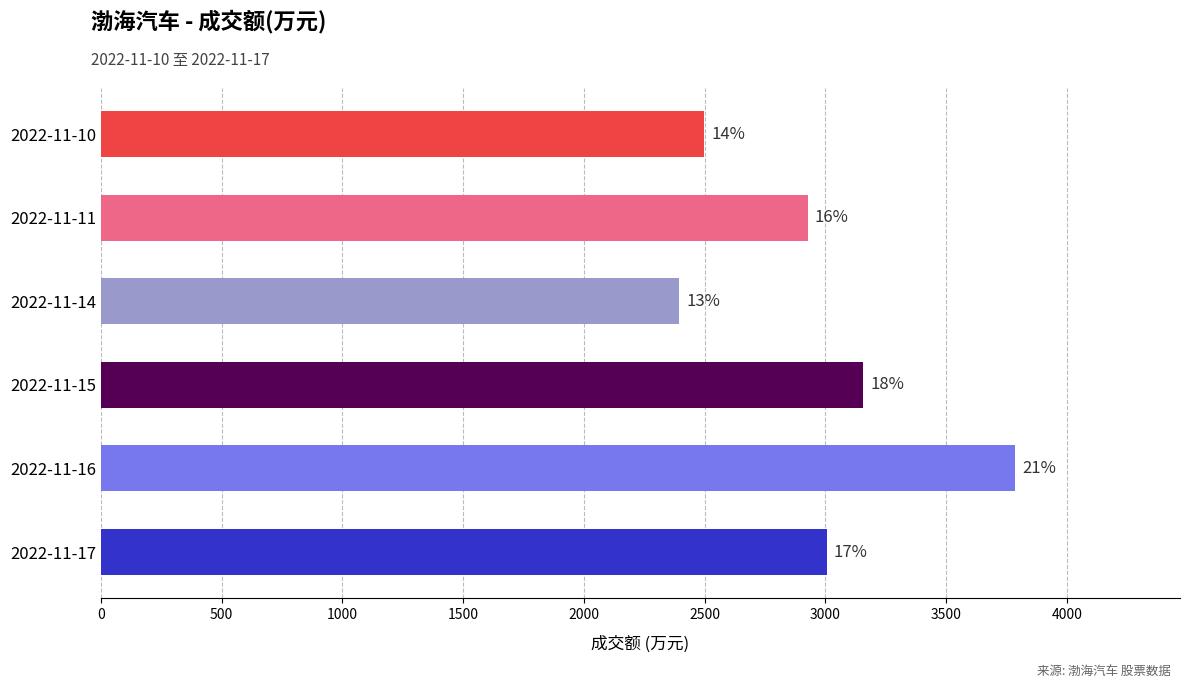

How many bars are there in total?

6